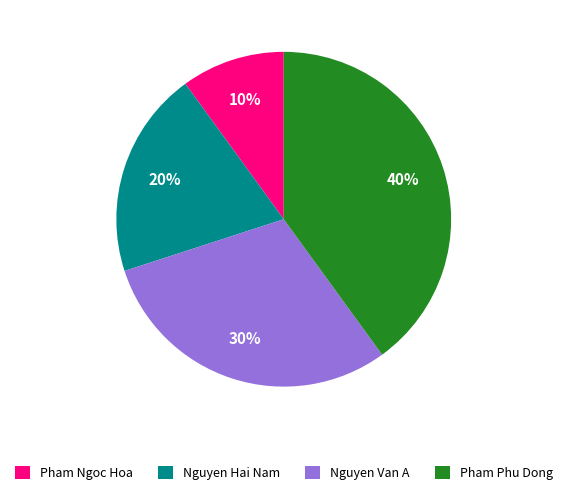

Which category has the biggest portion of the pie?

Pham Phu Dong